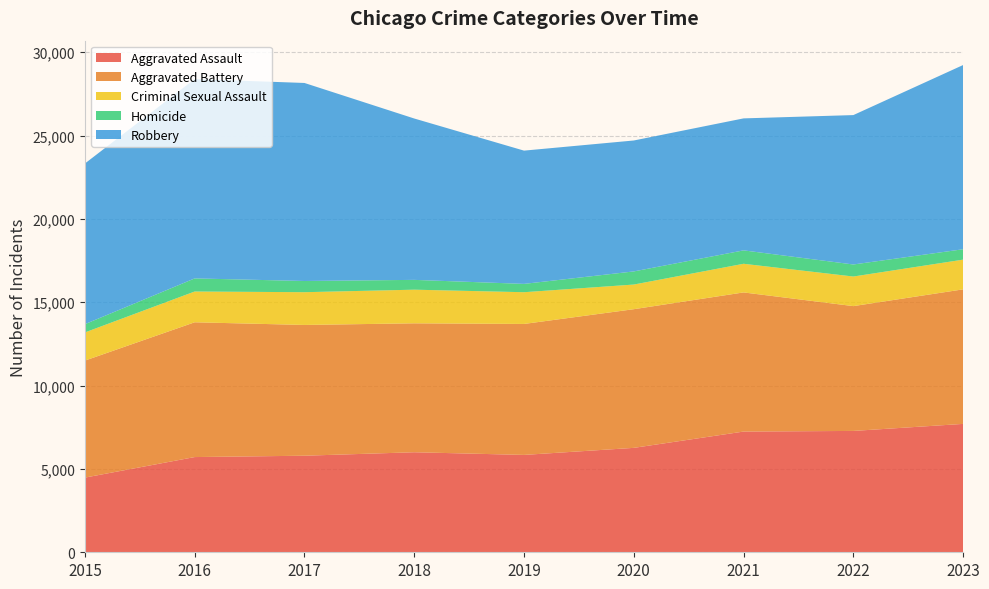

Reading left to right, what are all the values shown in this chart?

Aggravated Assault: 2015=4480	2016=5712	2017=5793	2018=6001	2019=5841	2020=6264	2021=7242	2022=7280	2023=7702
Aggravated Battery: 2015=7019	2016=8086	2017=7845	2018=7735	2019=7857	2020=8319	2021=8347	2022=7488	2023=8072
Criminal Sexual Assault: 2015=1690	2016=1846	2017=1965	2018=2018	2019=1904	2020=1479	2021=1719	2022=1775	2023=1782
Homicide: 2015=496	2016=786	2017=672	2018=588	2019=499	2020=787	2021=804	2022=722	2023=624
Robbery: 2015=9638	2016=11960	2017=11880	2018=9681	2019=7995	2020=7855	2021=7918	2022=8963	2023=11051